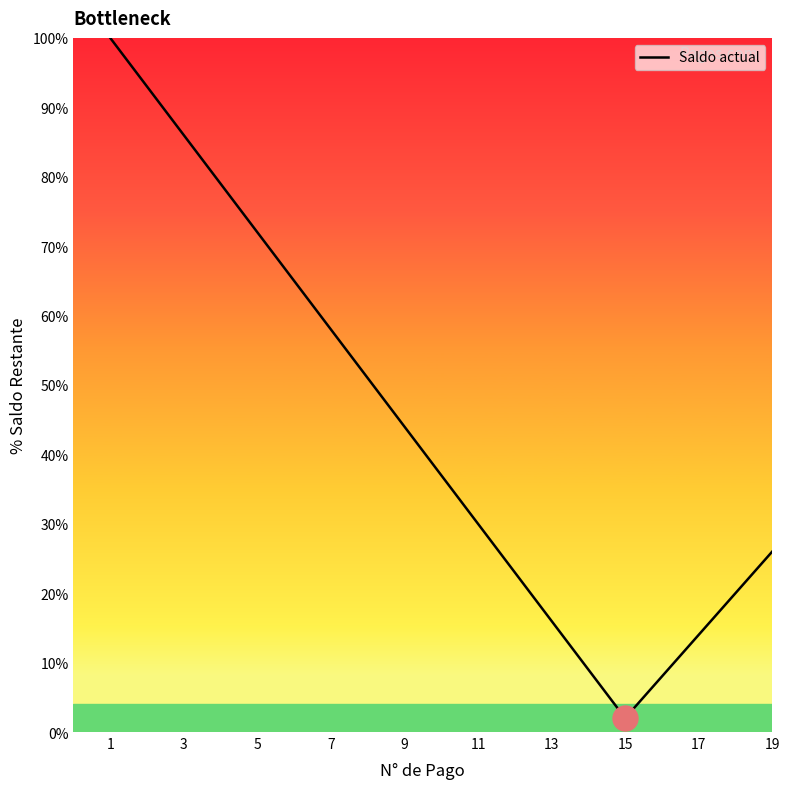

What is the smallest value displayed?

2.0